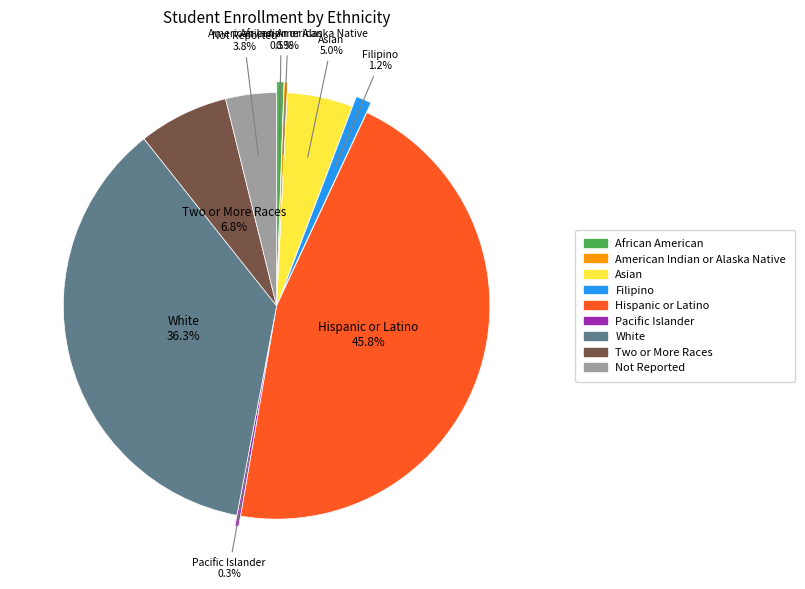

The Not Reported slice represents 1% of the pie. True or false?

False